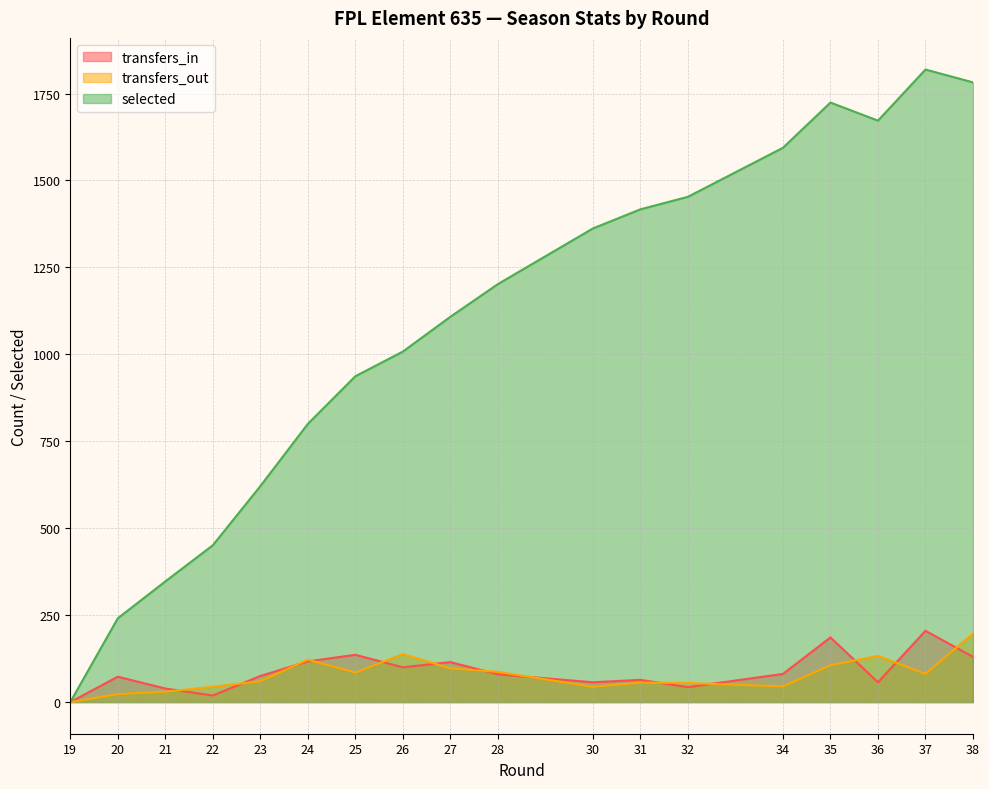

Read the selected value at 25, to the nearest 10.

940